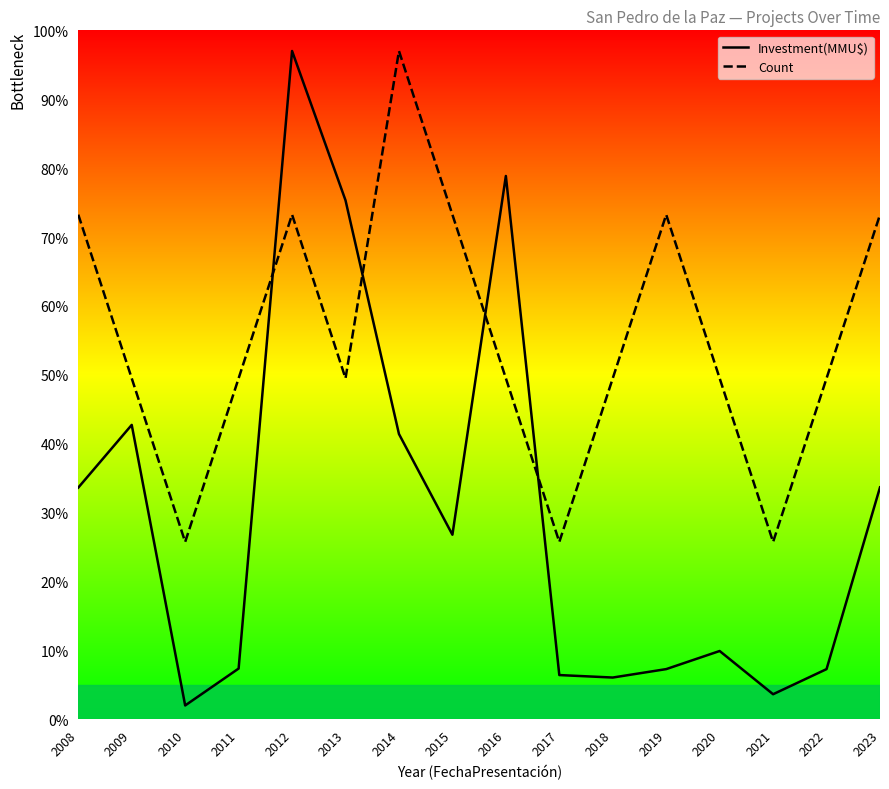

Reading left to right, extract all data points from this chart.

Investment(MMU$): 33.6	42.7	2.0	7.4	97.0	75.3	41.4	26.8	78.9	6.4	6.1	7.3	9.9	3.7	7.3	33.7
Count: 73.2	49.5	25.8	49.5	73.2	49.5	97.0	73.2	49.5	25.8	49.5	73.2	49.5	25.8	49.5	73.2